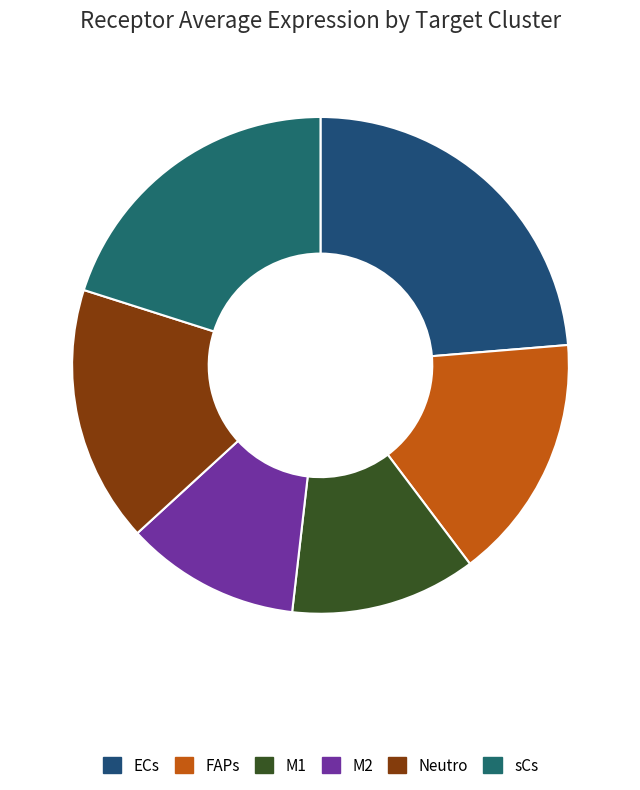

Count the number of slices in the pie.

6